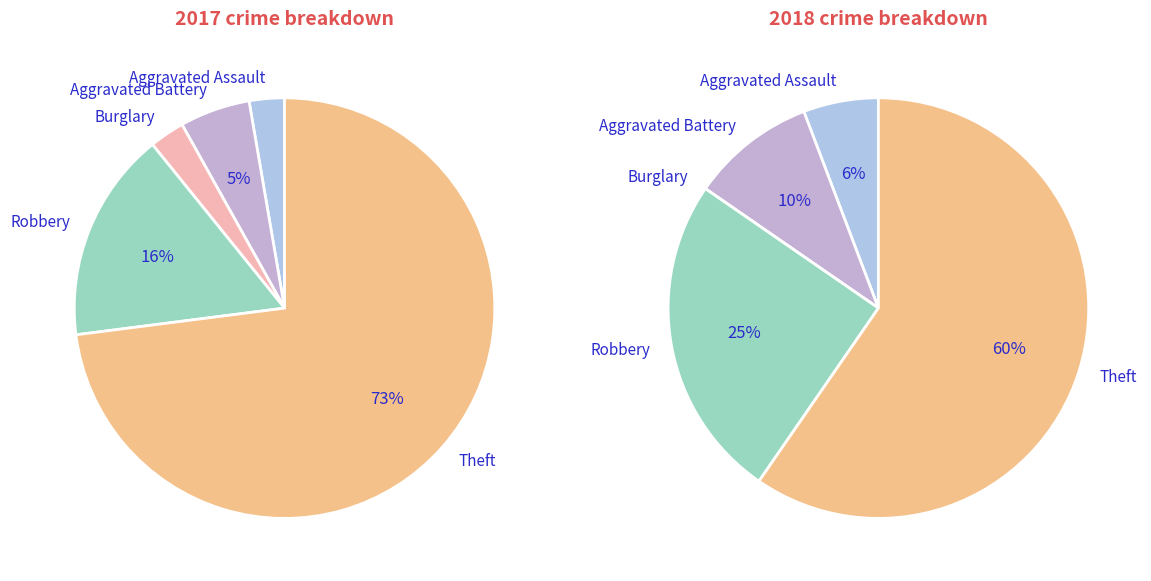

Is it true that values_2017 is 1% of the pie?

False